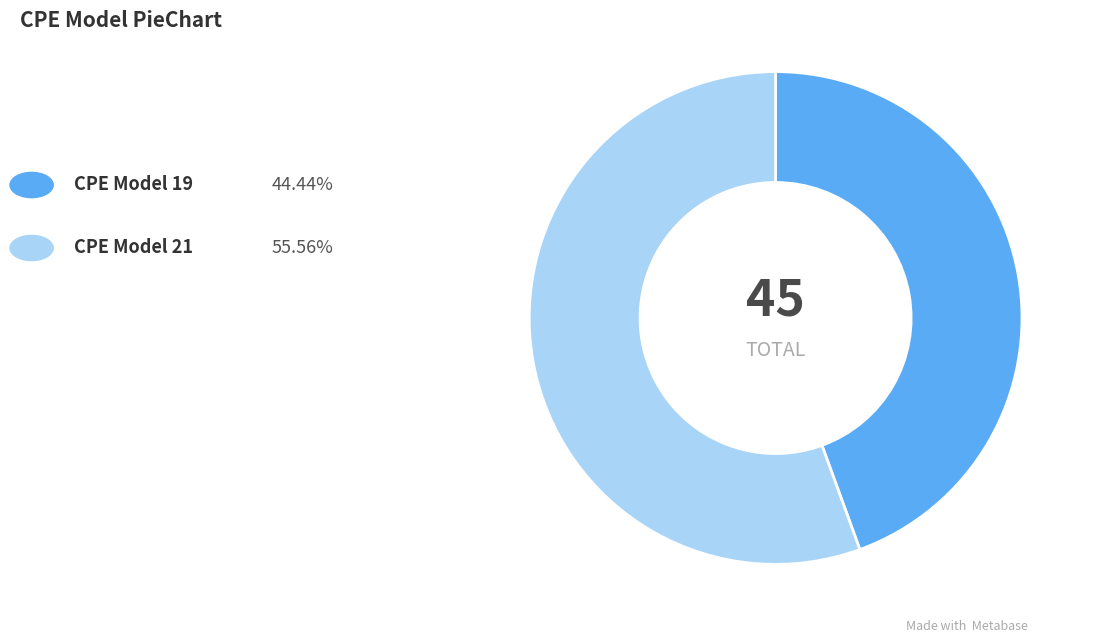

Does any single category account for the majority?

Yes